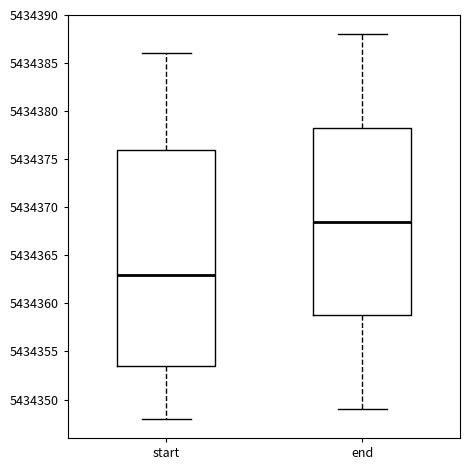

Reading left to right, read every box against the y-axis: the position of its median line, the range the box covers, and the ends of its whiskers. The values are not printed on the chart, so give them approximately, as read against the axis.

start: median 5434363.0, box 5434353.5 to 5434376.0, whiskers 5434348.0 to 5434386.0
end: median 5434368.5, box 5434359.0 to 5434378.5, whiskers 5434349.0 to 5434388.0